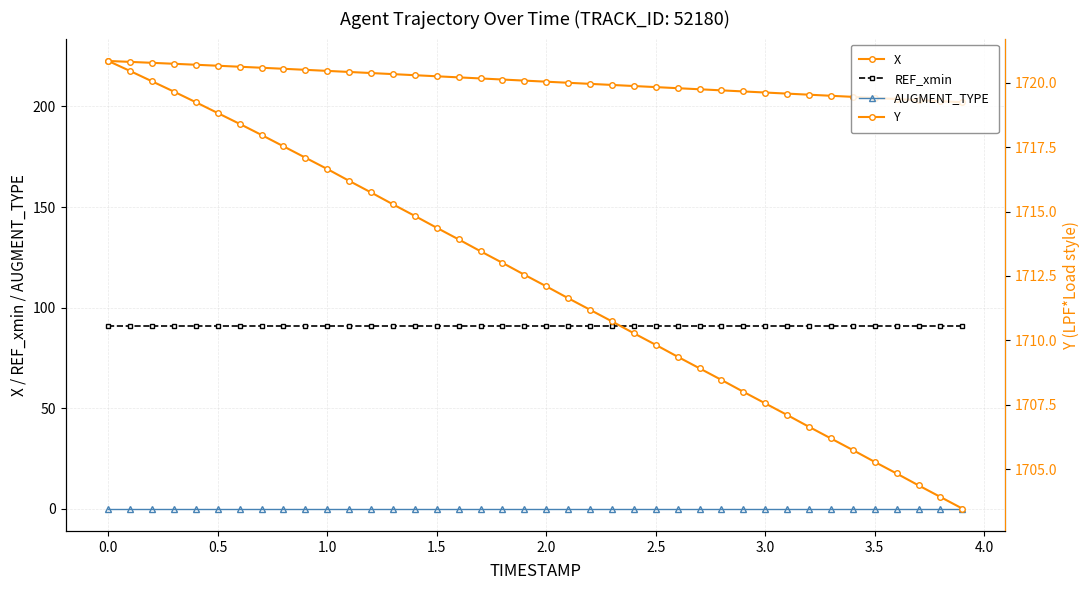

True or false: Y has a value of 767.4 at 23.

False